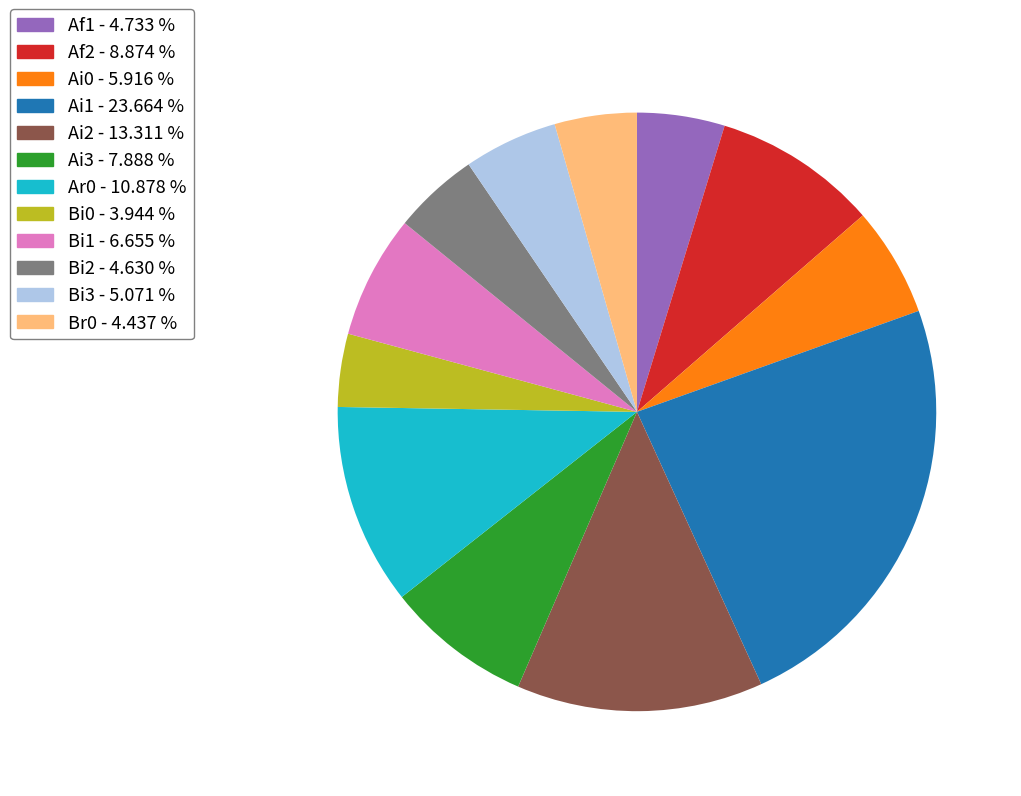

Is Bi1 - 6.655 % the majority of the pie?

No